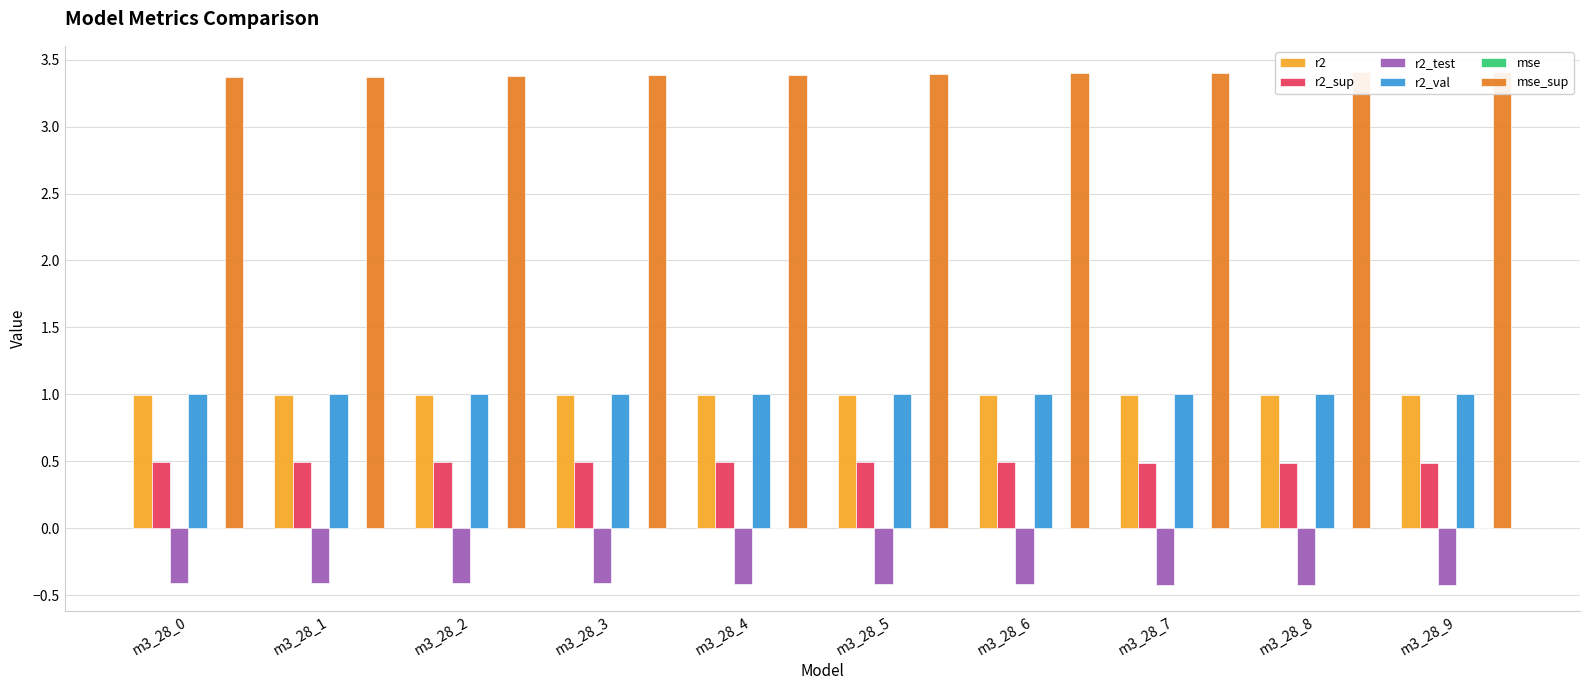

What is the value of the r2_sup bar at the 3rd from the left?

0.5